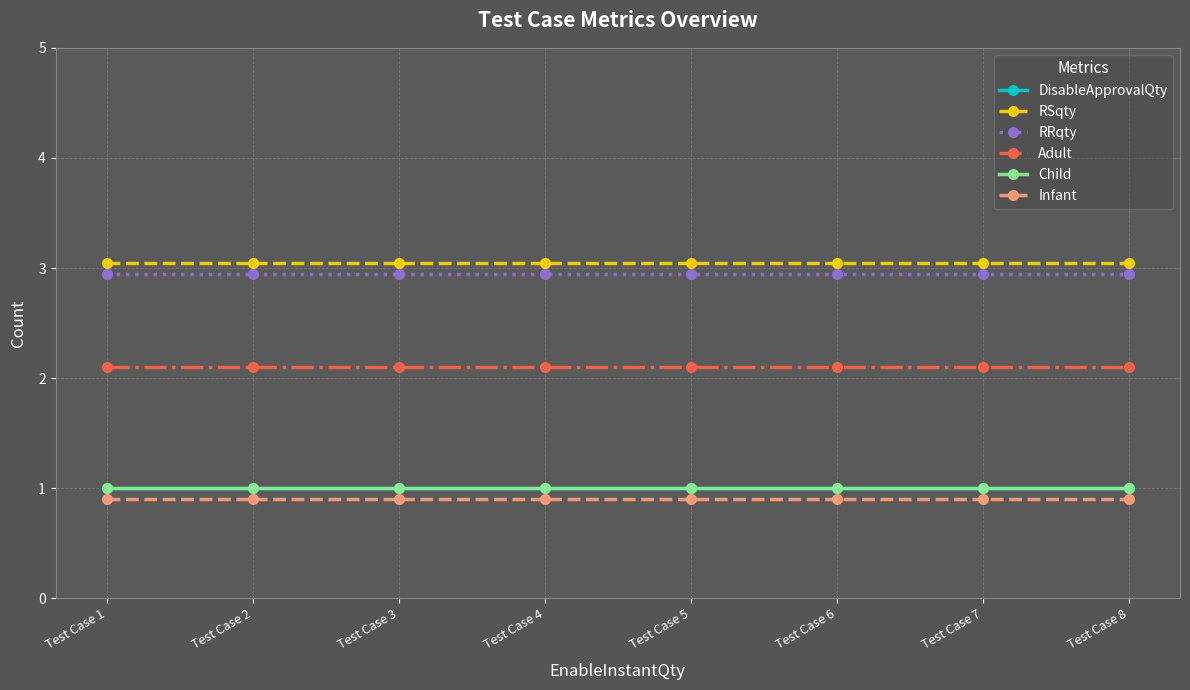

What are all the series names shown in the legend?

DisableApprovalQty, RSqty, RRqty, Adult, Child, Infant